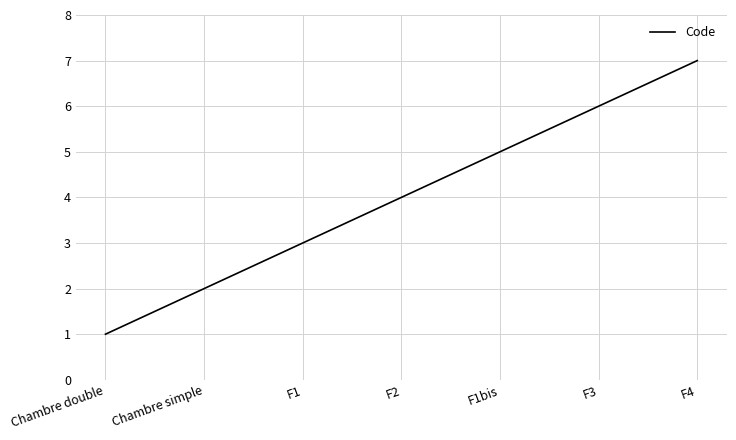

Reading left to right, list all the values displayed in this chart.

1	2	3	4	5	6	7